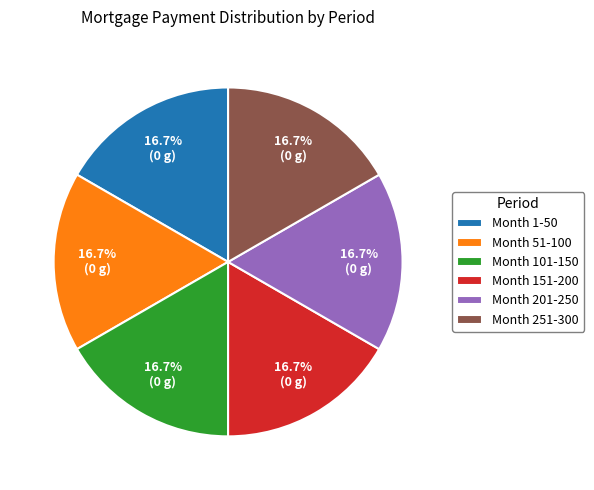

Does Month 201-250 account for over 50% of the chart?

No